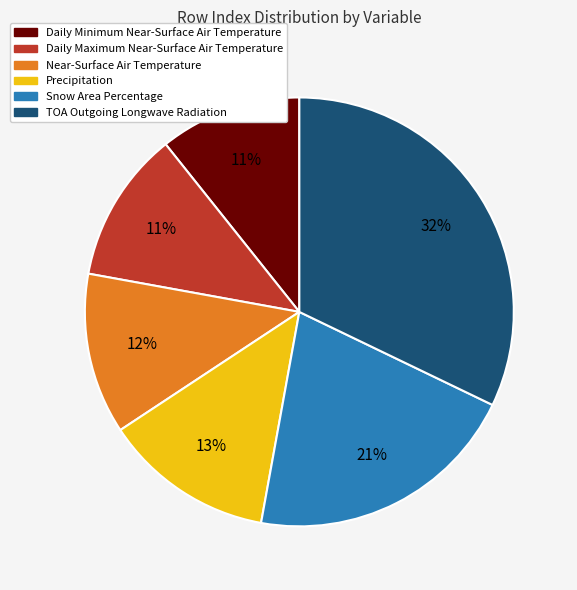

To the nearest percent, what is the combined percentage of Near-Surface Air Temperature and Precipitation?

25%